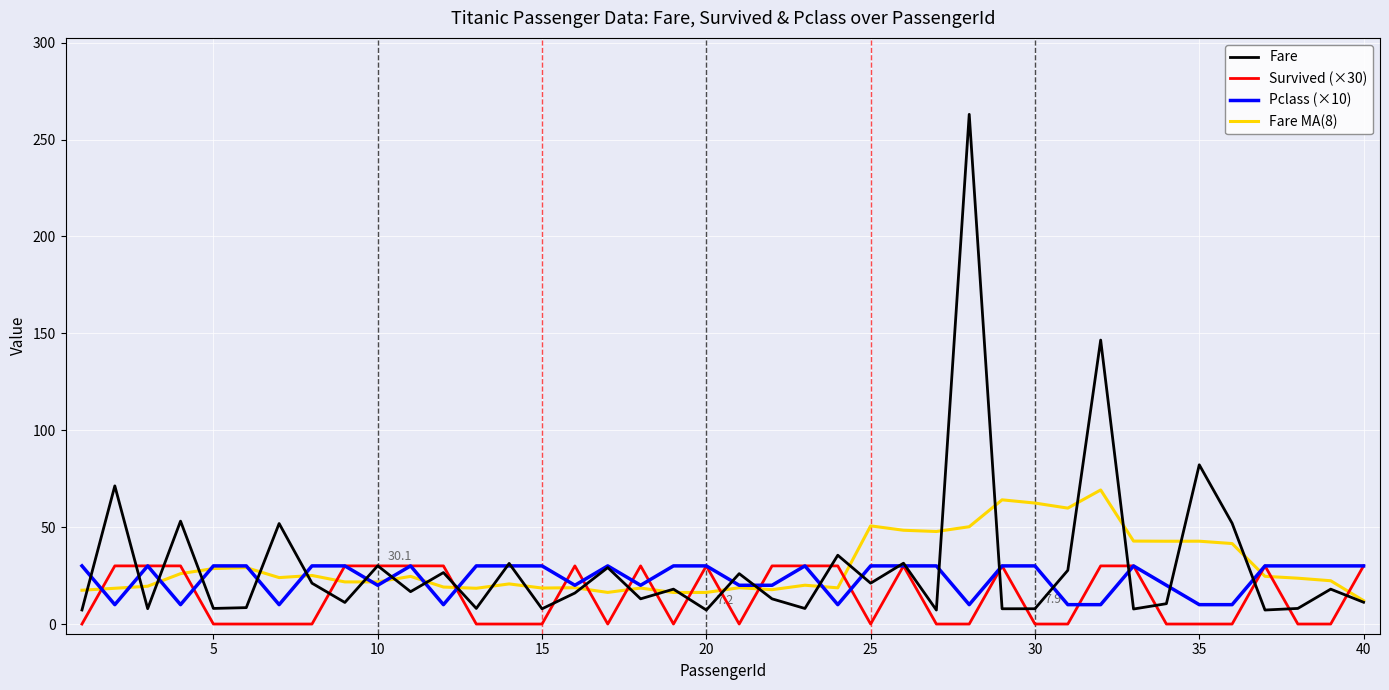

What is the maximum value for Fare MA(8)?

69.2